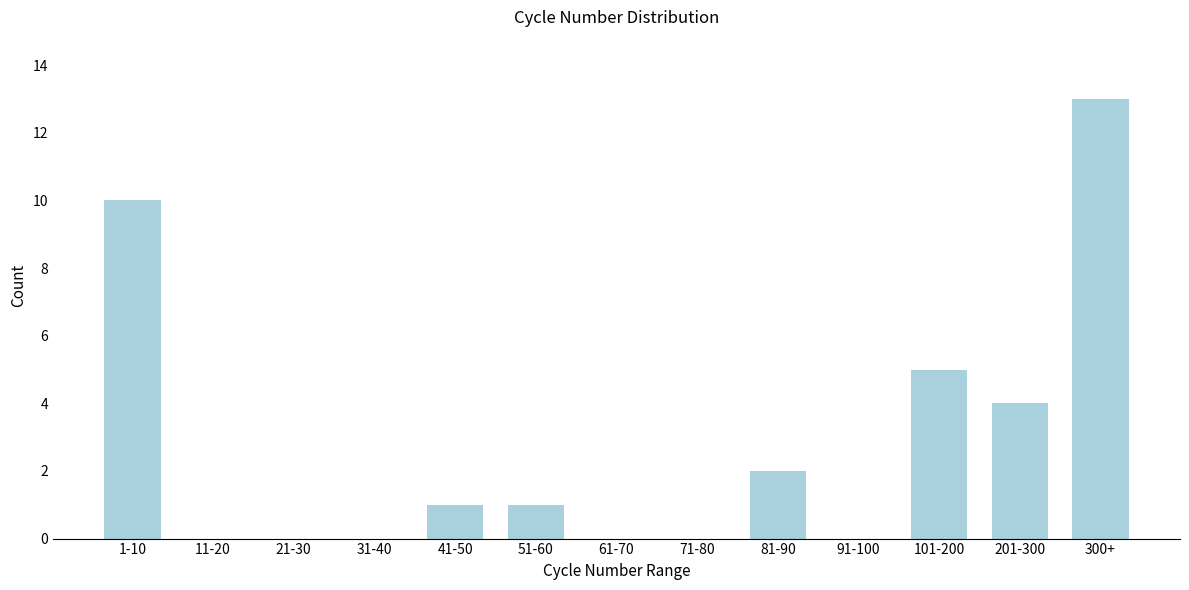

Reading left to right, transcribe all the data shown in this chart.

1-10=10	11-20=0	21-30=0	31-40=0	41-50=1	51-60=1	61-70=0	71-80=0	81-90=2	91-100=0	101-200=5	201-300=4	300+=13